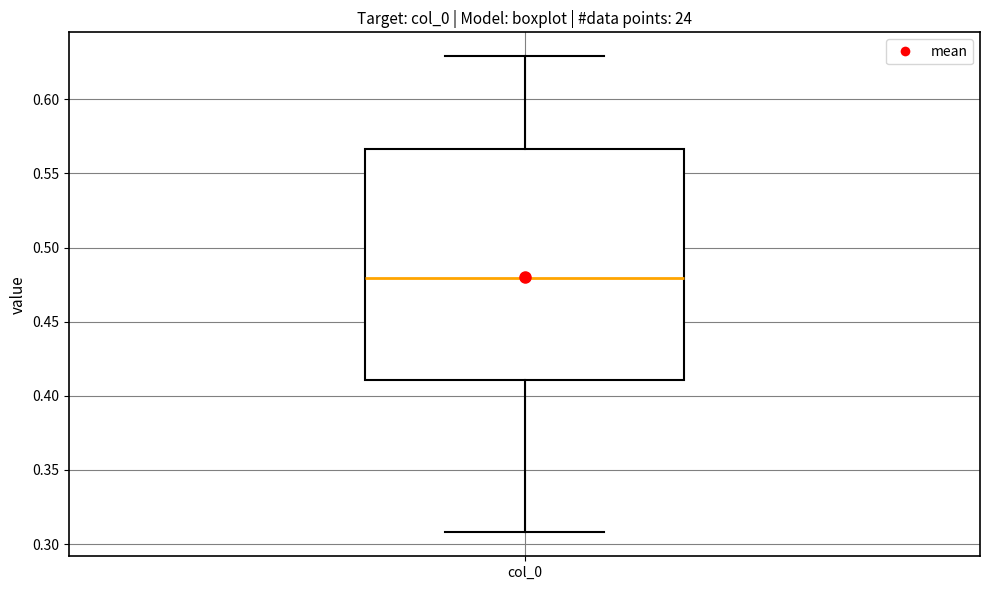

Where does the upper whisker of the box for col_0 end on the y-axis? The values are not printed on the chart, so give them approximately, as read against the axis.

0.630